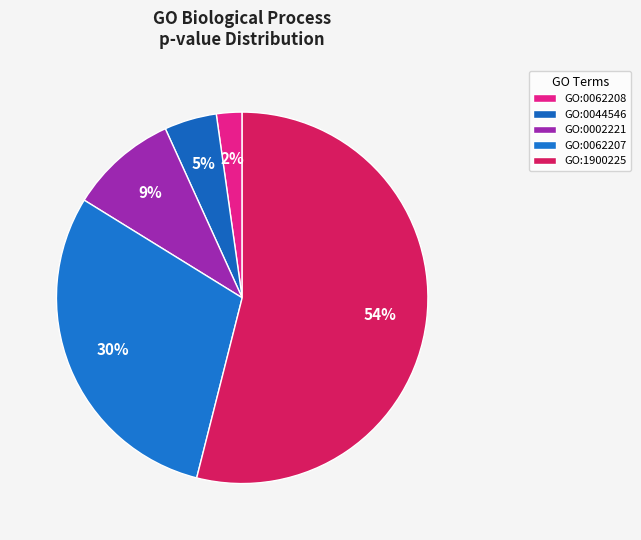

What portion of the pie excludes GO:0044546?

95.4%